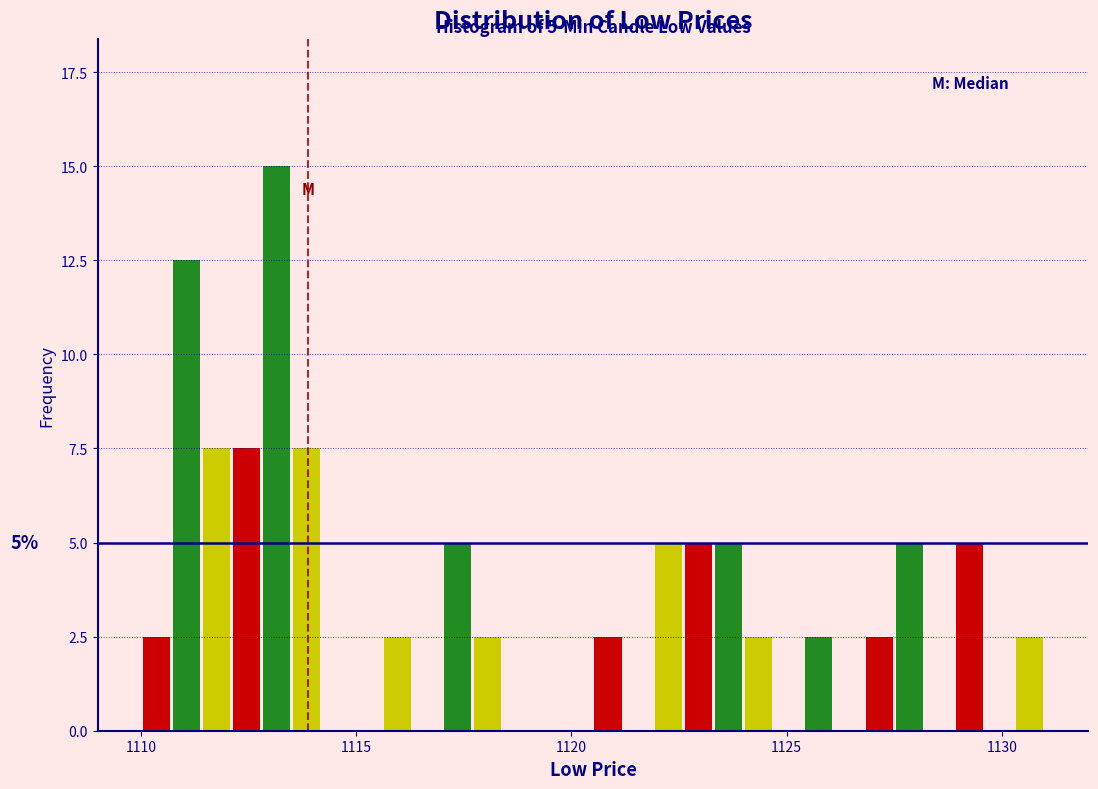

Read against the x-axis, roughly where is the centre of the tallest bar?

1113.0